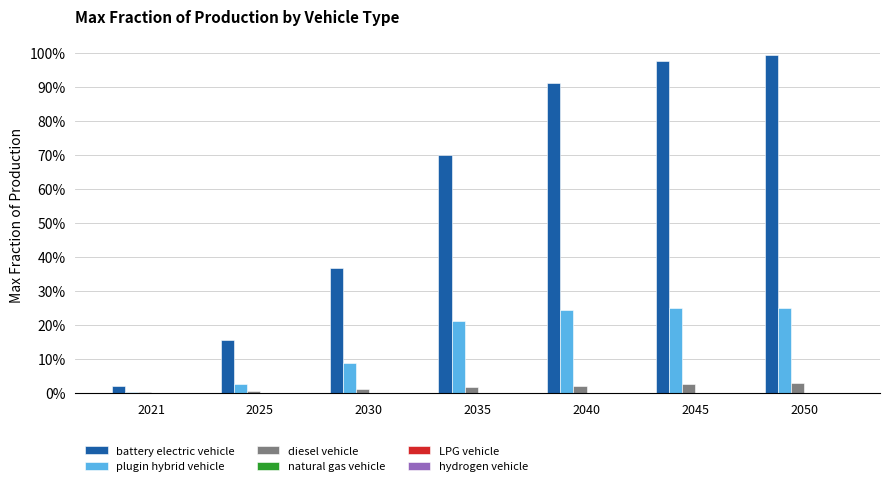

What is the difference between the plugin hybrid vehicle values at 2050 and 2025?

0.2